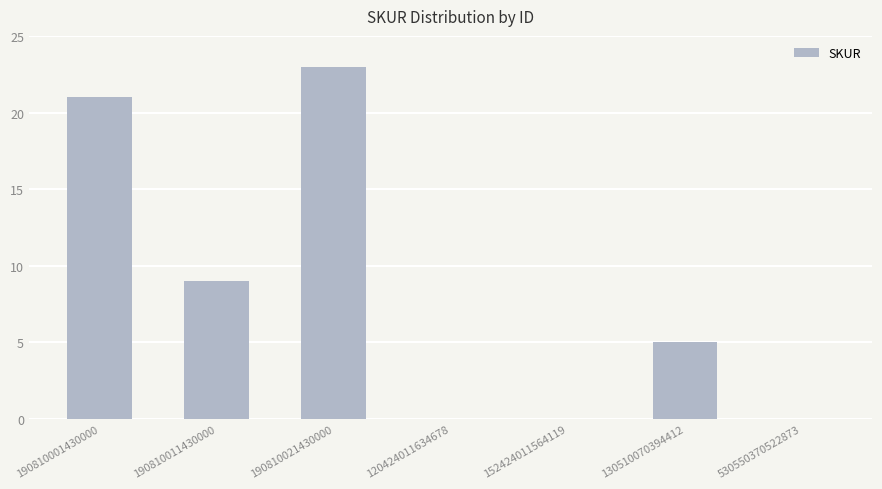

The value at 130510070394412 is 5. True or false?

True